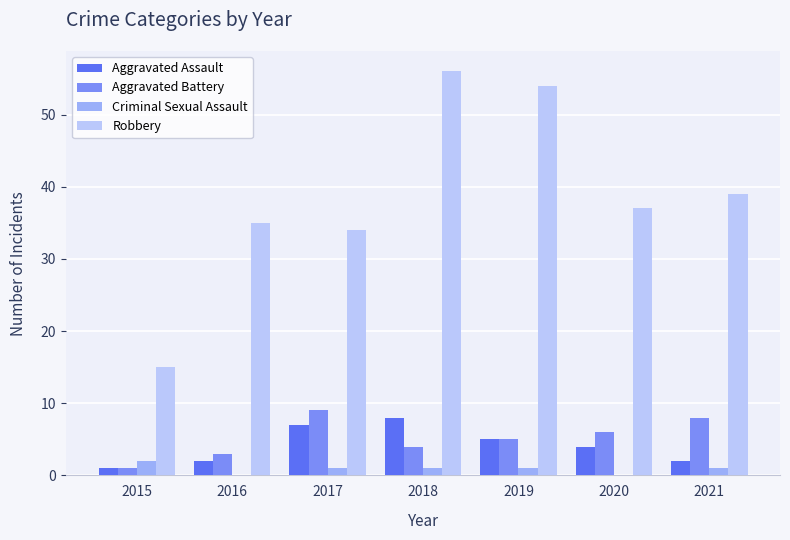

What is the maximum value for Robbery?

56